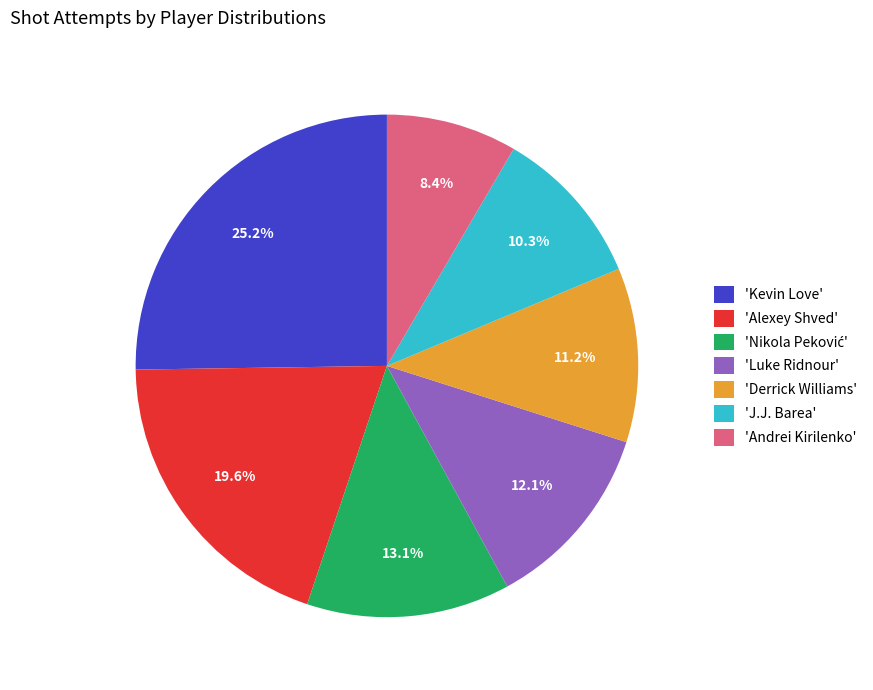

Which slice is the smallest?

'Andrei Kirilenko'